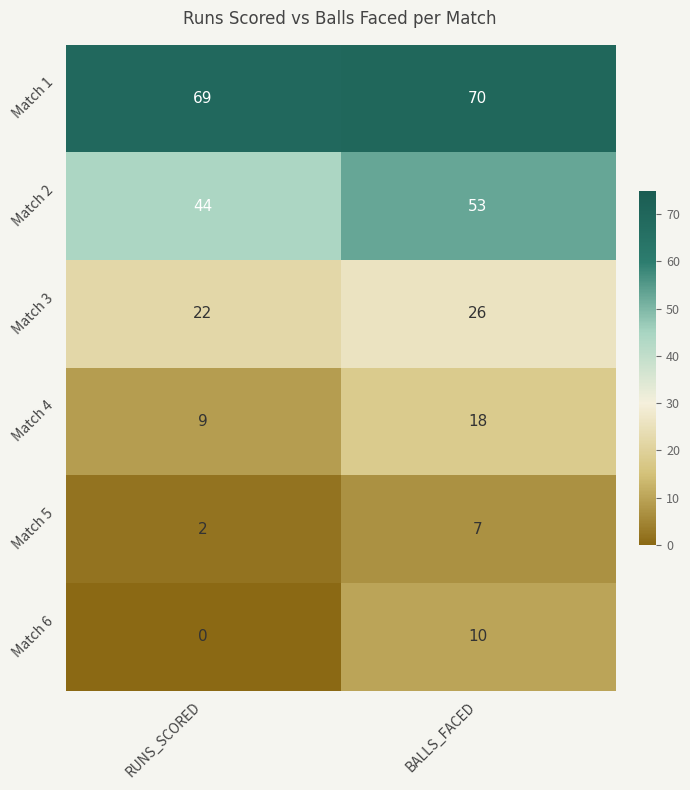

Where is Match 6 nearest to the value 5?

RUNS_SCORED